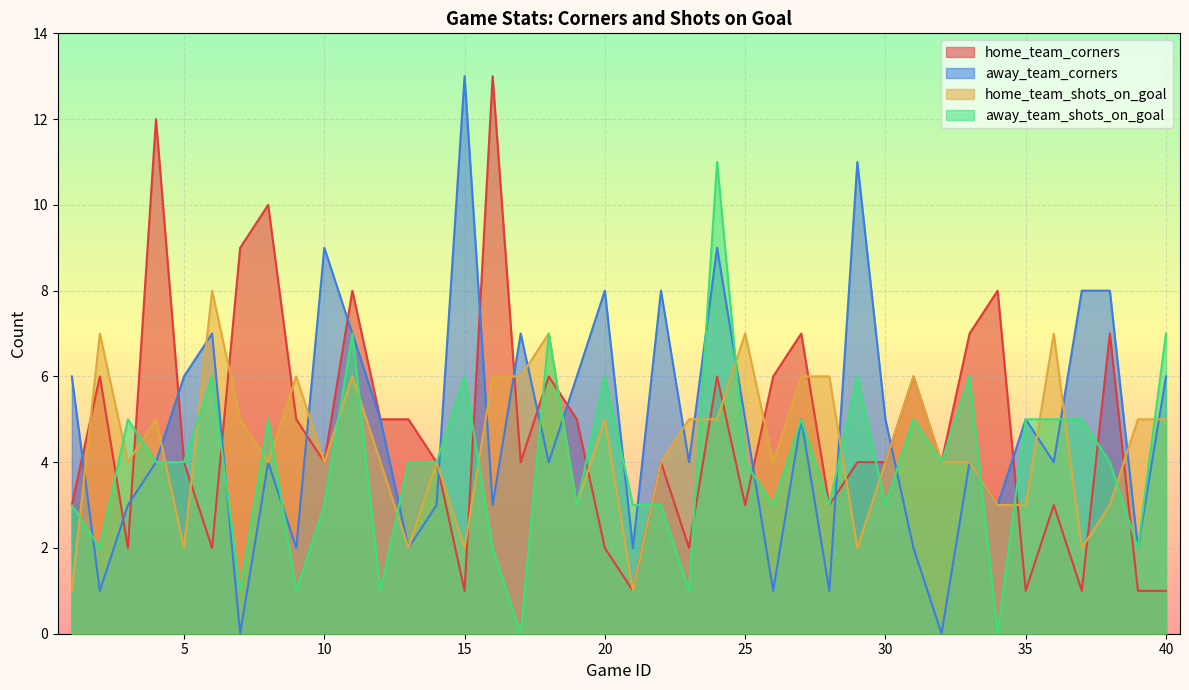

Does the chart display data point markers on the line(s)?

No